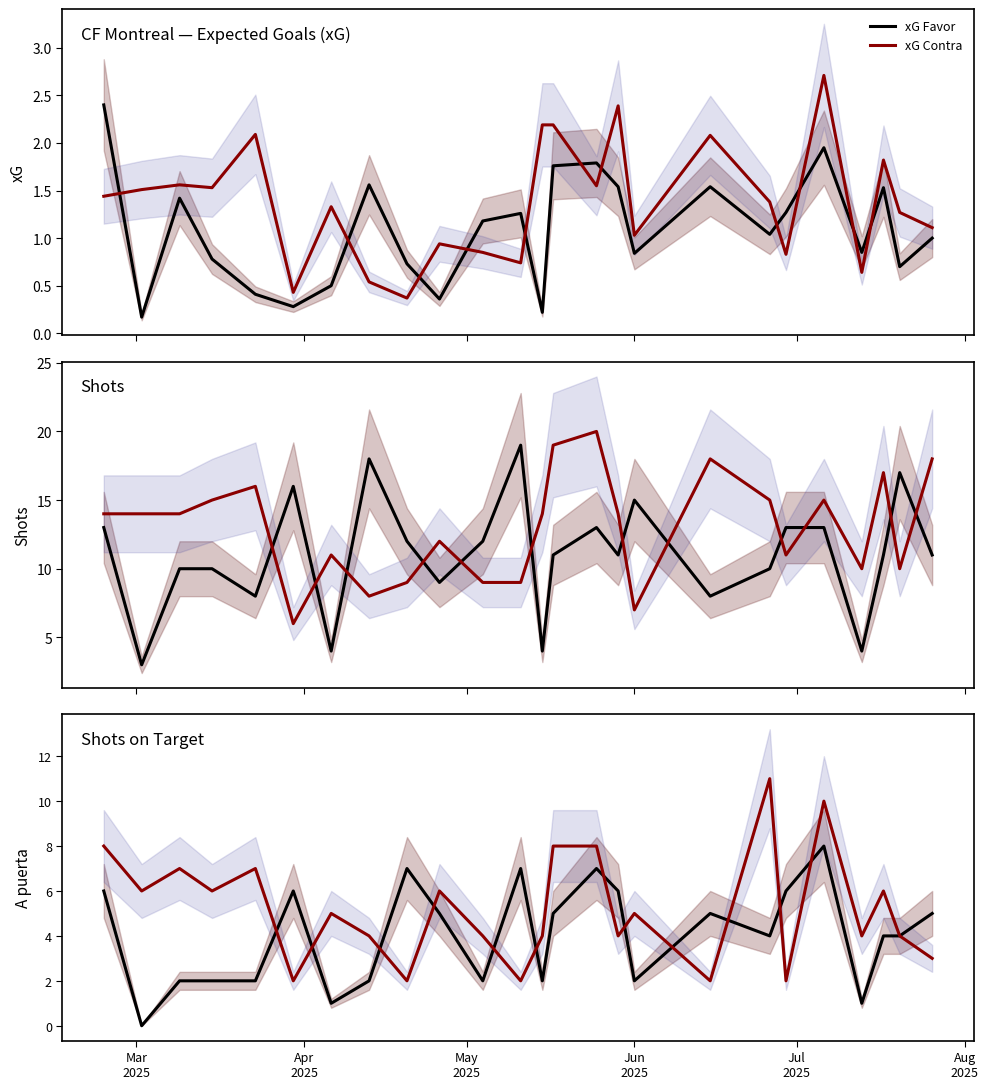

True or false: xG Contra and xG Favor intersect in this chart.

True